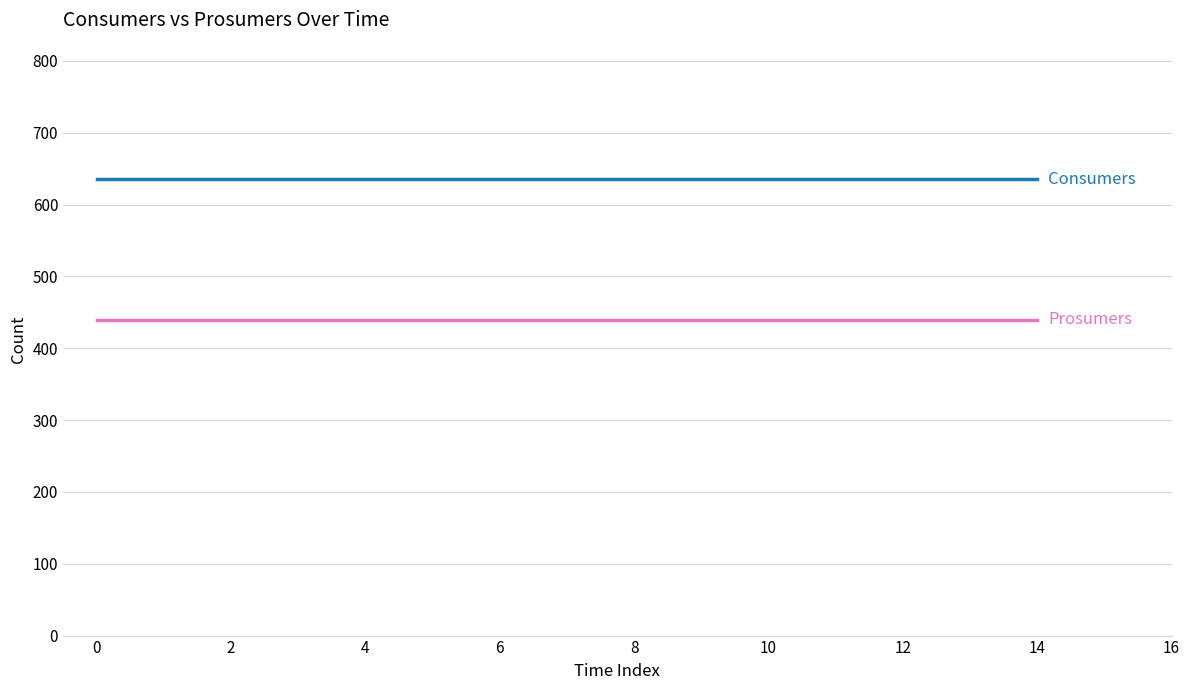

What is the minimum value shown in the chart?

440